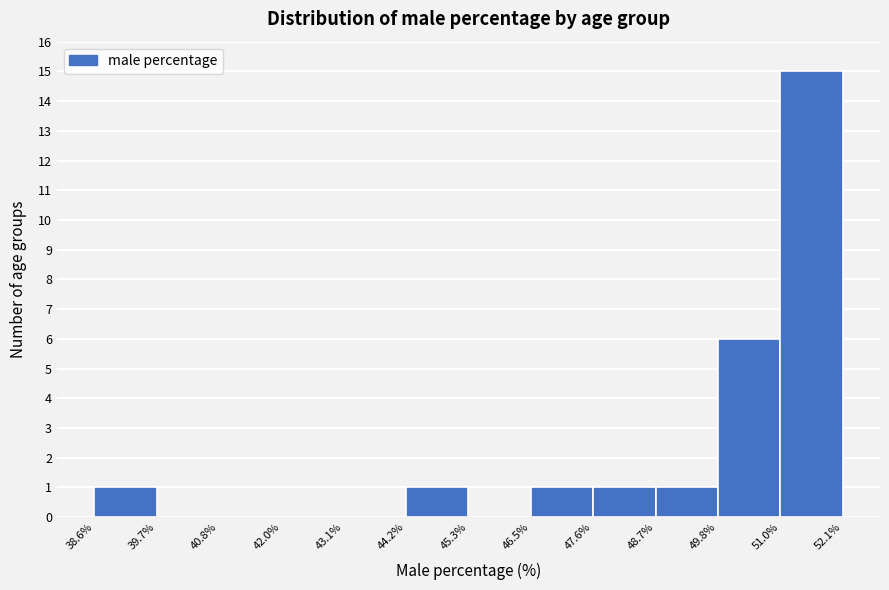

What is the height of the bar covering 44.2% to 45.3% on the x-axis? The values are not printed on the chart, so give them approximately, as read against the axis.

1